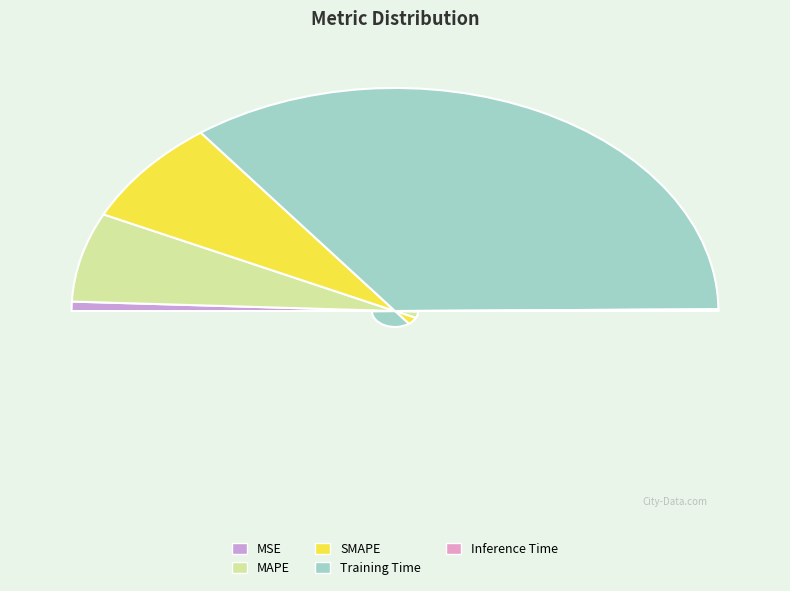

How many slices are in this pie chart?

5